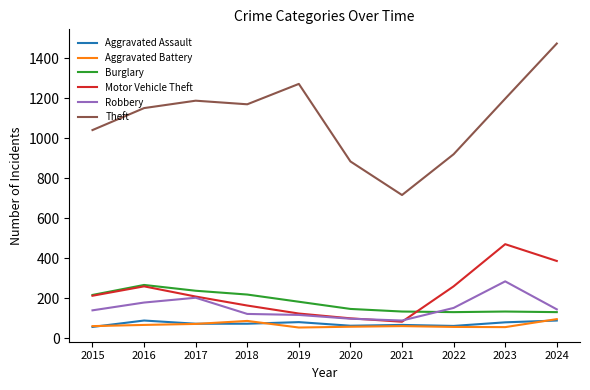

Rank the series at 2023 from highest to lowest value.

Theft, Motor Vehicle Theft, Robbery, Burglary, Aggravated Assault, Aggravated Battery